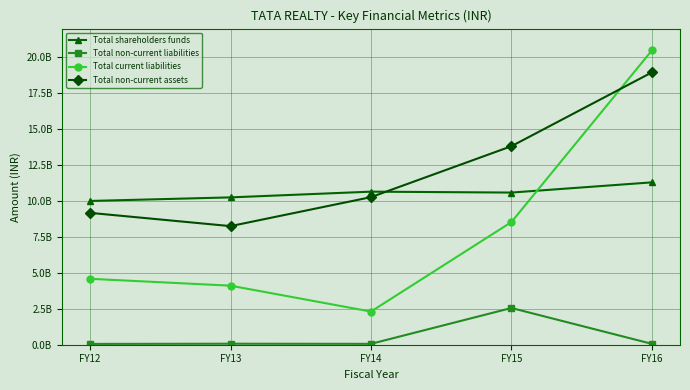

How many interior local valleys does the Total shareholders funds series have?

1